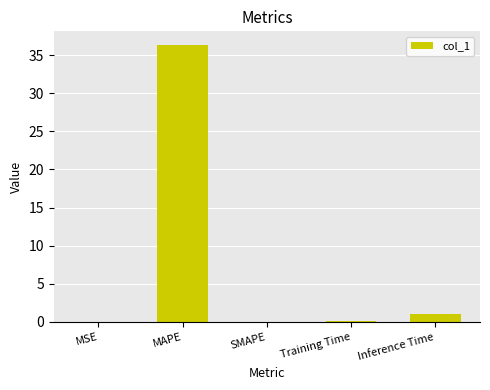

What is the average value?

7.5